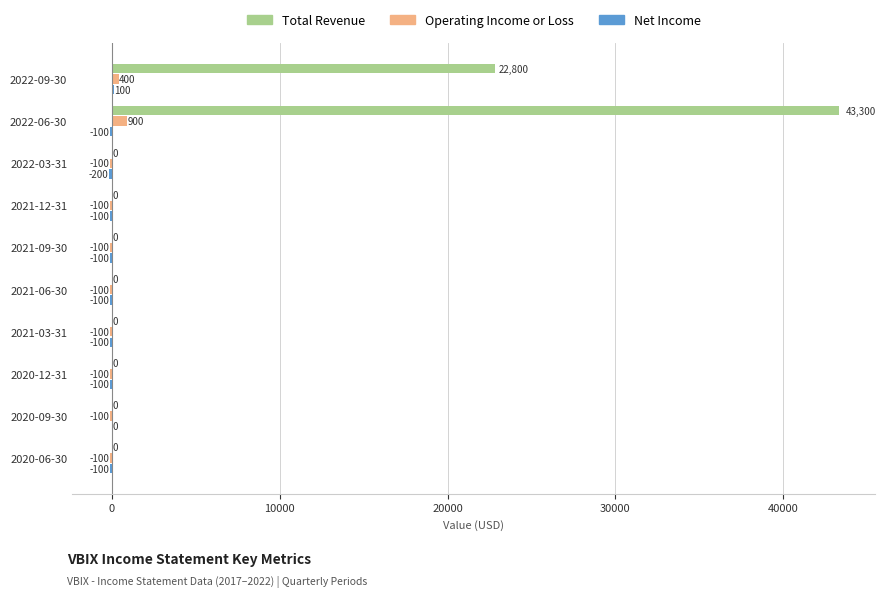

Is it true that Total Revenue equals 0 at 2020-09-30?

True